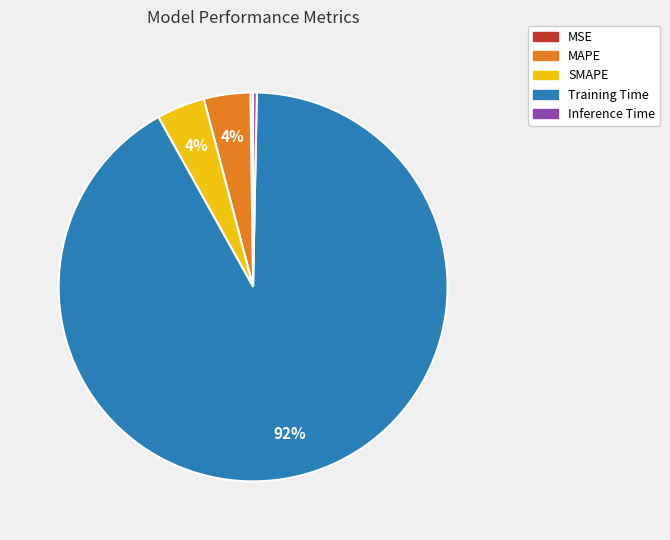

Is it true that SMAPE is 11% of the pie?

False